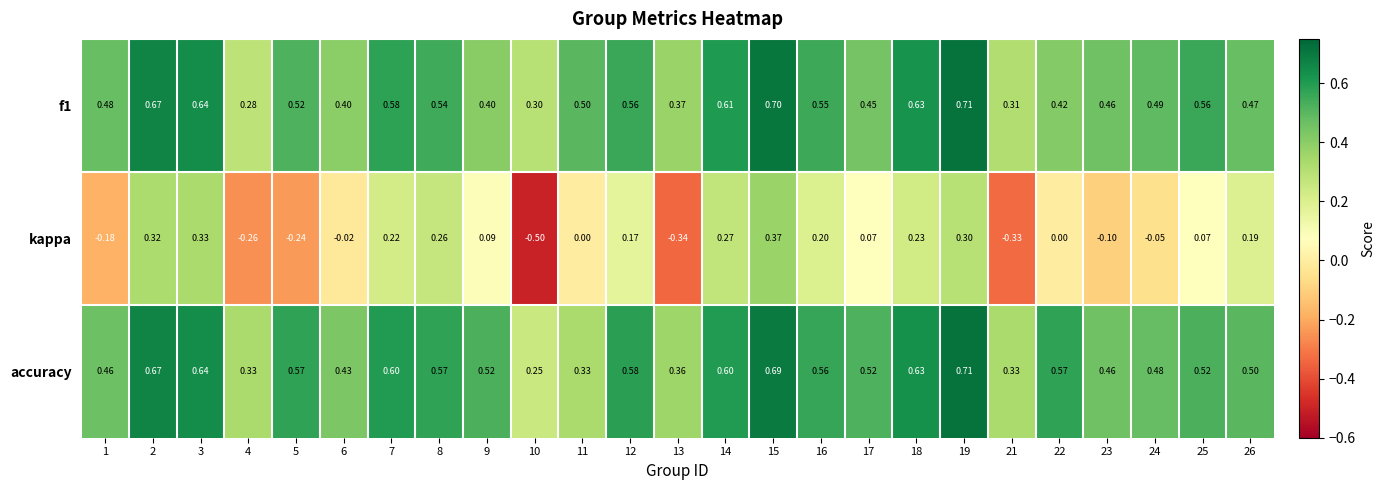

At which category does the chart reach its peak across all series?

19